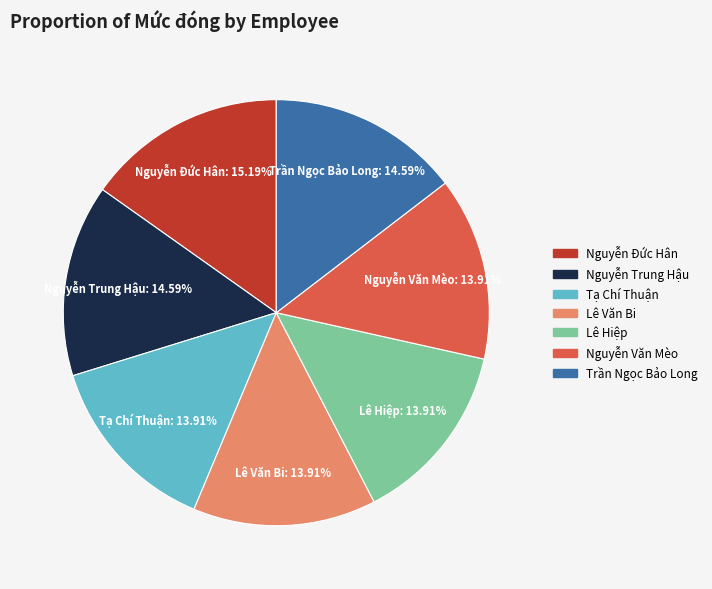

The Nguyễn Trung Hậu slice represents 15% of the pie. True or false?

True